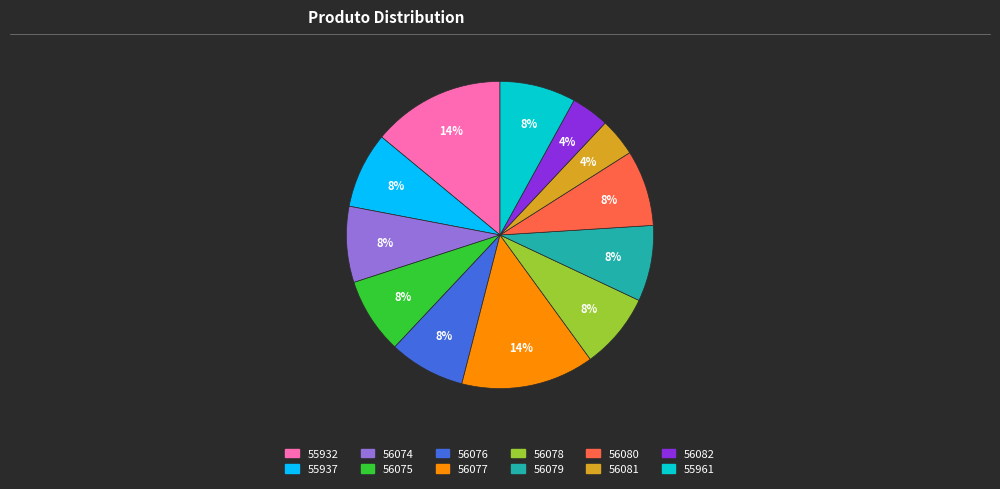

Approximately how many times larger is the value at 55937 compared to 56074?

1.0